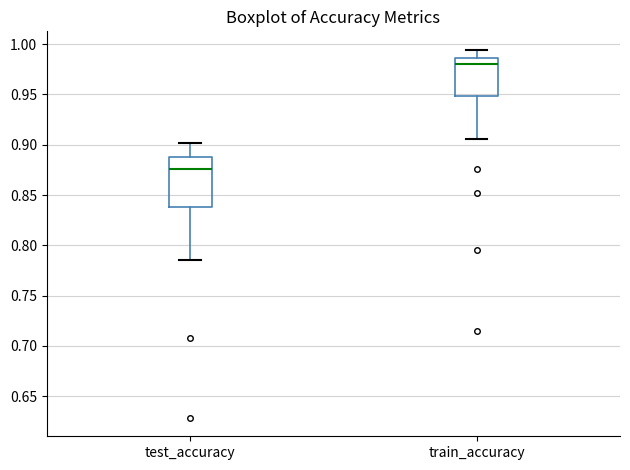

Where does the lower whisker of the box for train_accuracy end on the y-axis? The values are not printed on the chart, so give them approximately, as read against the axis.

0.905